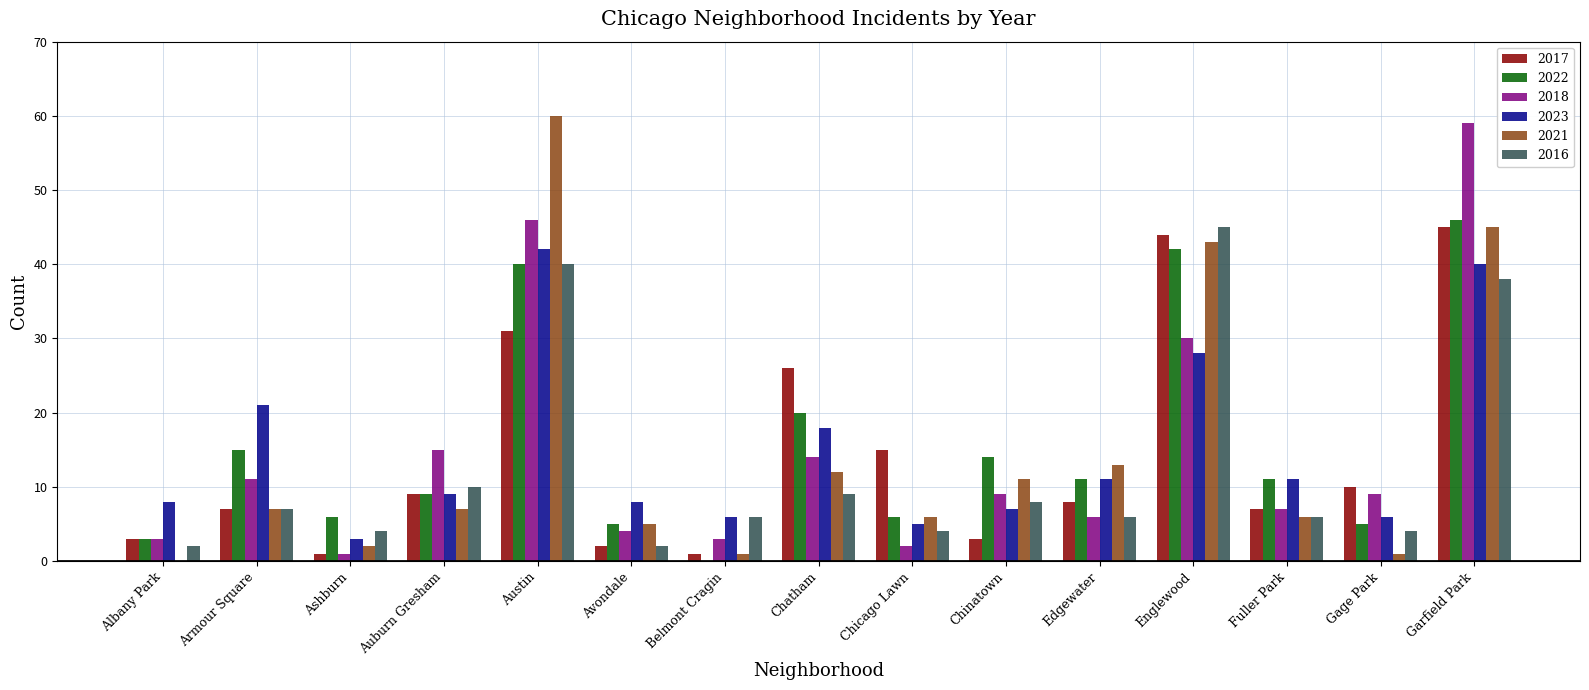

What is the average value of the 2022 series?

16